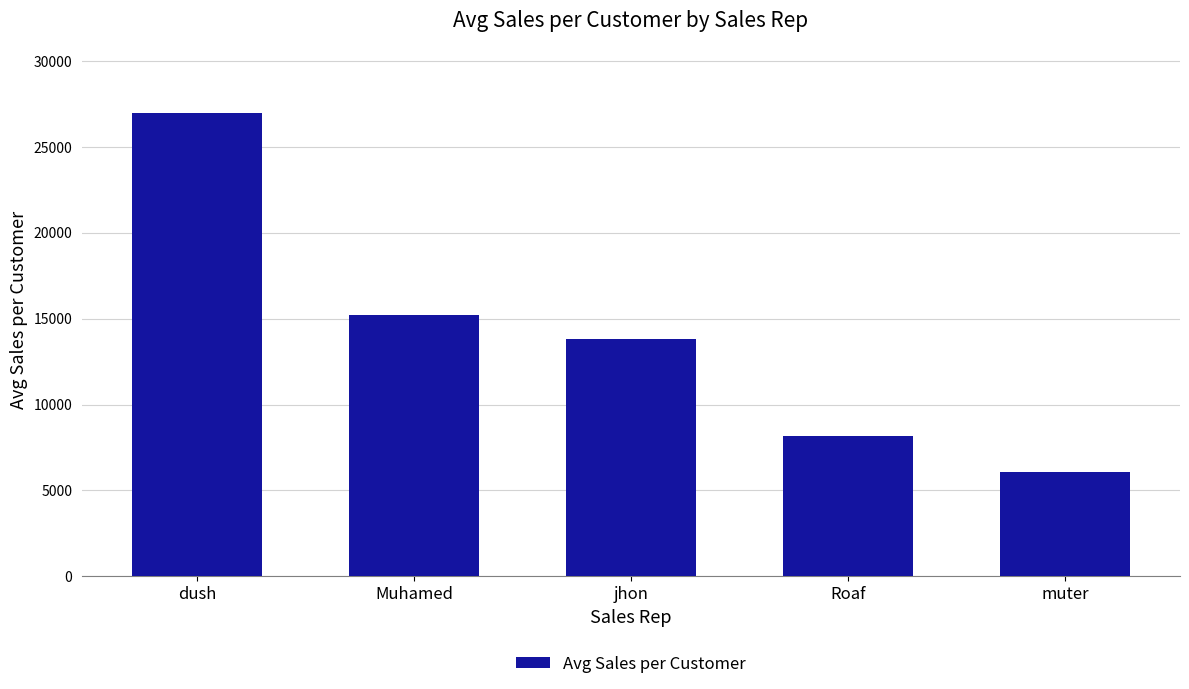

What is the difference between the values at jhon and muter?

7716.6